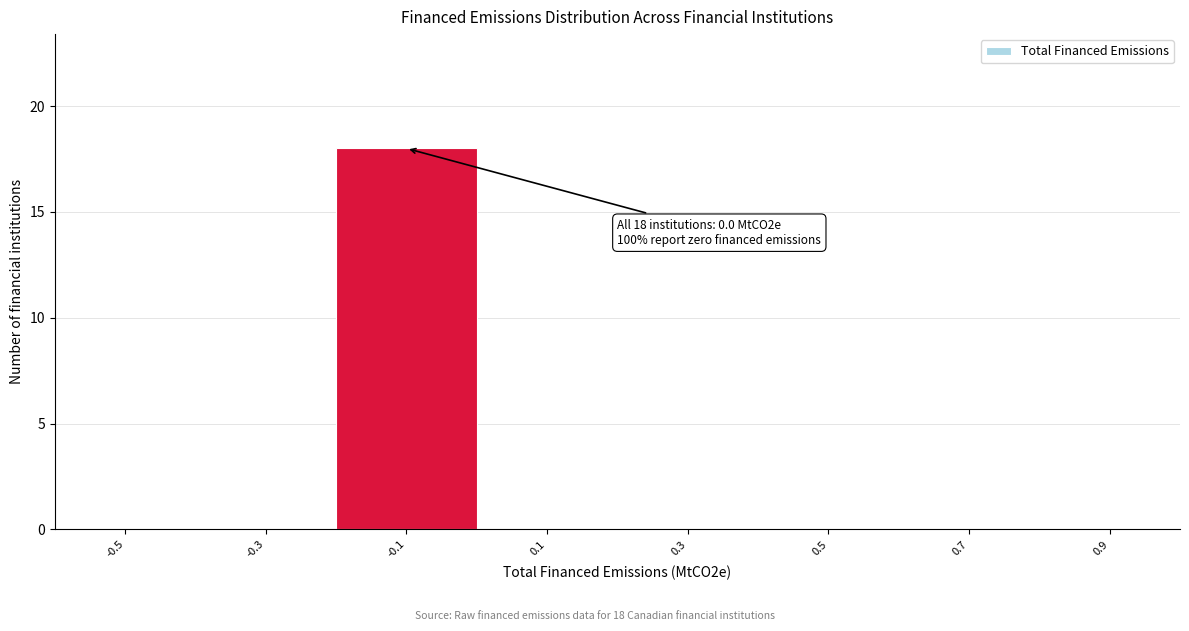

Reading left to right, transcribe all the data shown in this chart.

-0.5=0	-0.3=0	-0.1=18	0.1=0	0.3=0	0.5=0	0.7=0	0.9=0